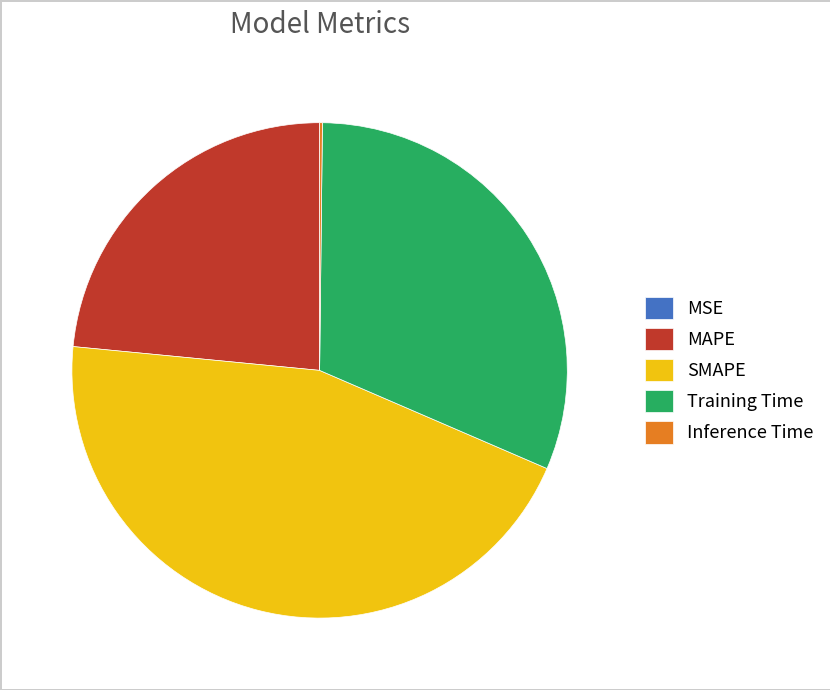

Approximately how many times larger is the value at SMAPE compared to MAPE?

1.9